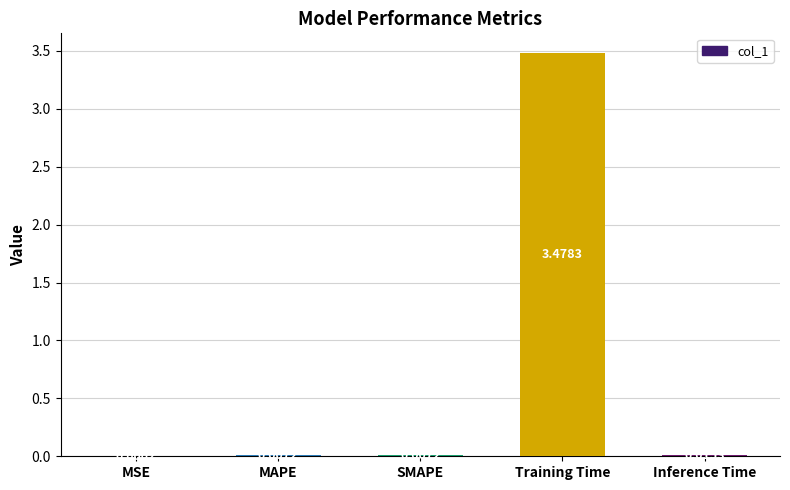

Which has a higher value, Training Time or MAPE?

Training Time